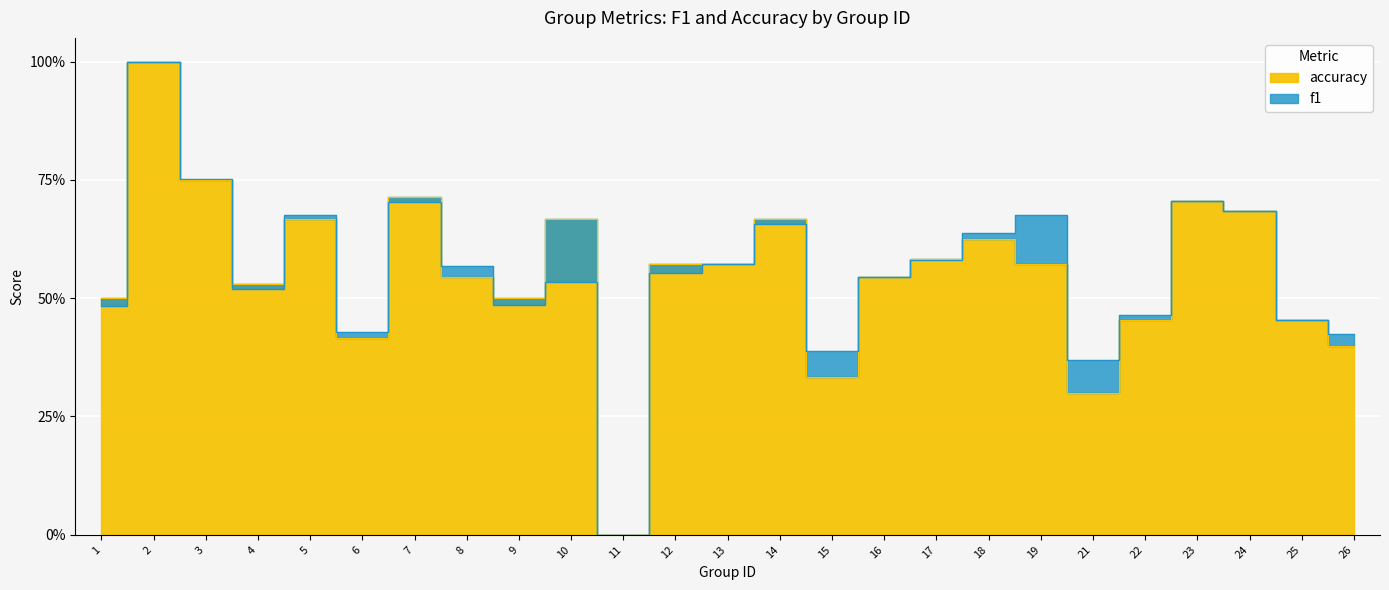

What is the difference between the maximum and second lowest values in the accuracy series?

0.7